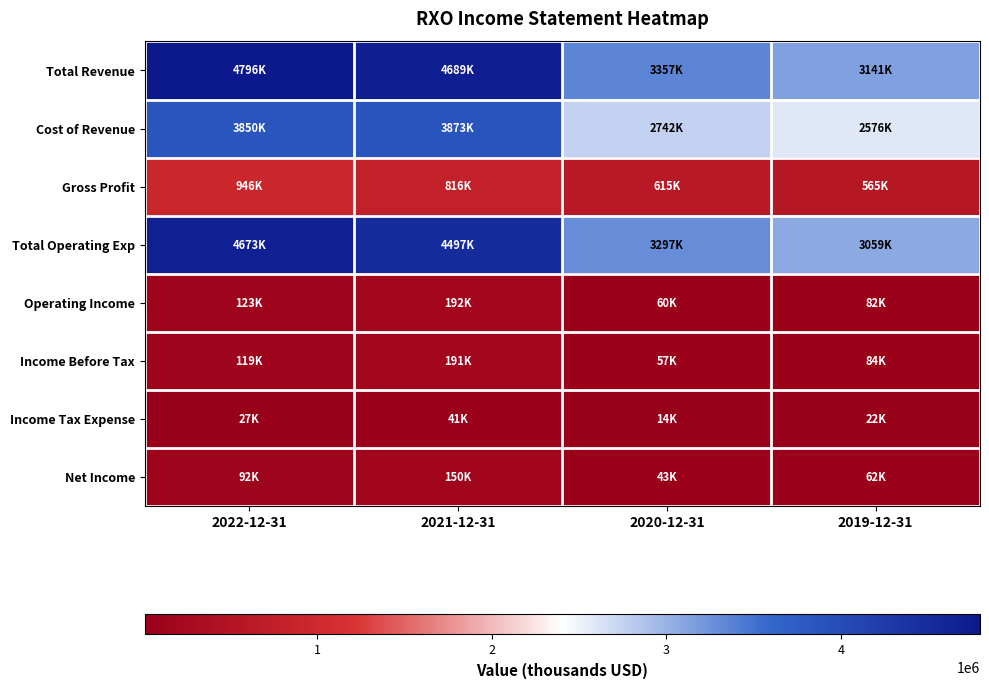

Reading left to right, extract all data points from this chart.

Total Revenue: 2022-12-31=4796000	2021-12-31=4689000	2020-12-31=3357000	2019-12-31=3141000
Cost of Revenue: 2022-12-31=3850000	2021-12-31=3873000	2020-12-31=2742000	2019-12-31=2576000
Gross Profit: 2022-12-31=946000	2021-12-31=816000	2020-12-31=615000	2019-12-31=565000
Total Operating Exp: 2022-12-31=4673000	2021-12-31=4497000	2020-12-31=3297000	2019-12-31=3059000
Operating Income: 2022-12-31=123000	2021-12-31=192000	2020-12-31=60000	2019-12-31=82000
Income Before Tax: 2022-12-31=119000	2021-12-31=191000	2020-12-31=57000	2019-12-31=84000
Income Tax Expense: 2022-12-31=27000	2021-12-31=41000	2020-12-31=14000	2019-12-31=22000
Net Income: 2022-12-31=92000	2021-12-31=150000	2020-12-31=43000	2019-12-31=62000